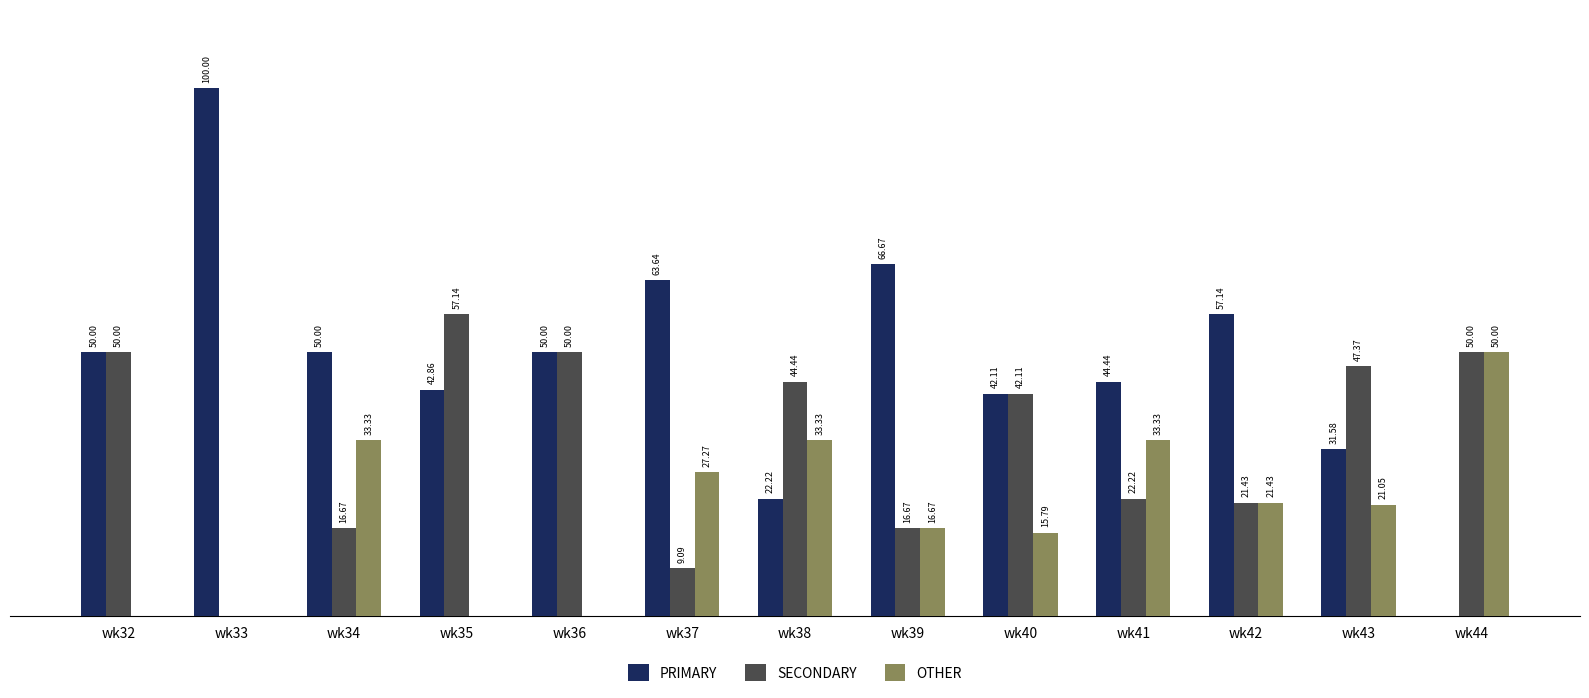

Is the value of OTHER at wk35 greater than the value of PRIMARY at wk39?

No